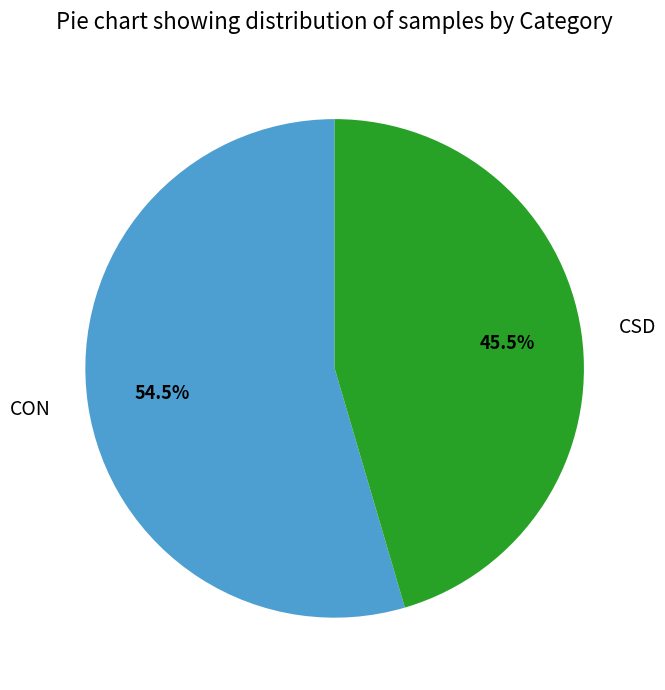

Rank the categories by value from highest to lowest.

CON, CSD